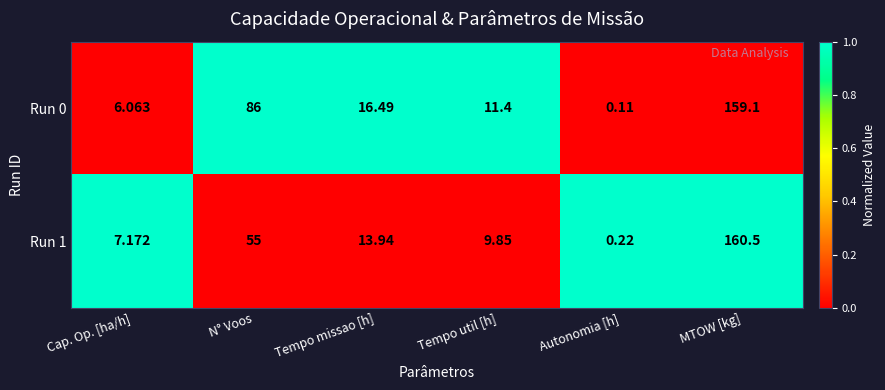

What is the total value across all series at Autonomia [h]?

0.3